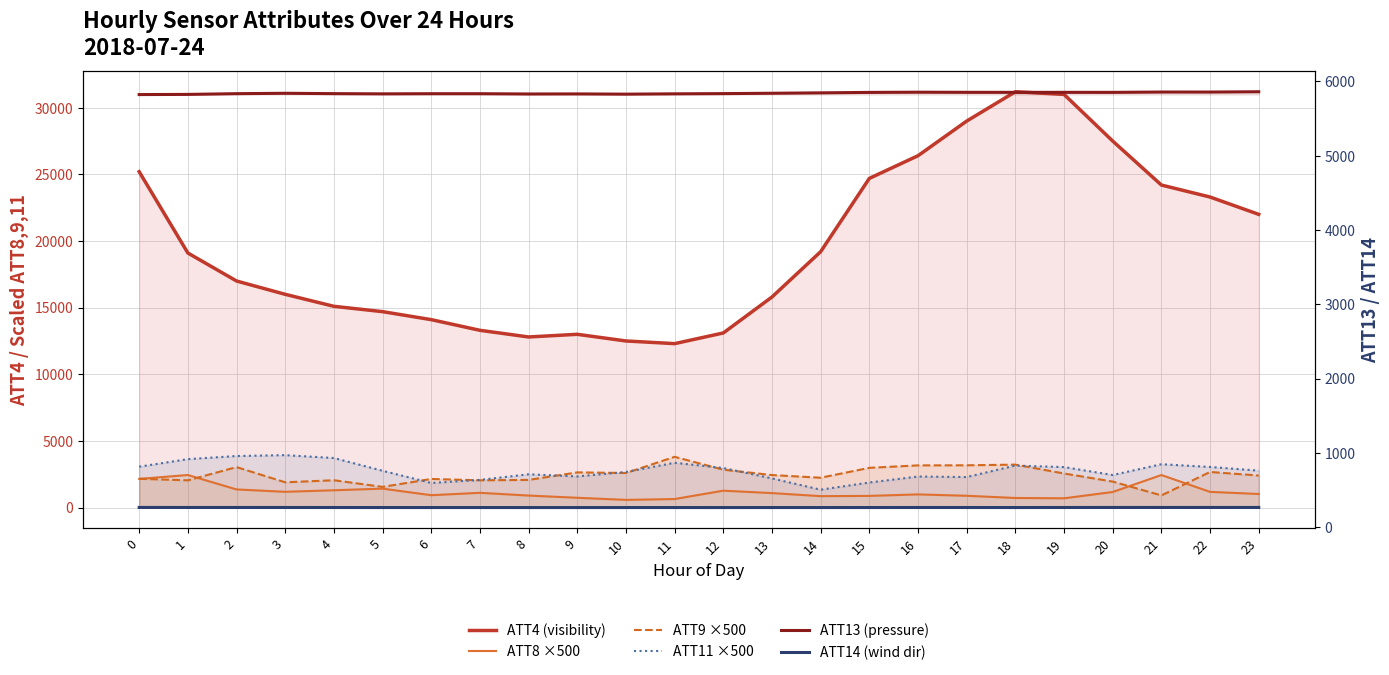

Where is the first local maximum for ATT14 (wind dir)?

11